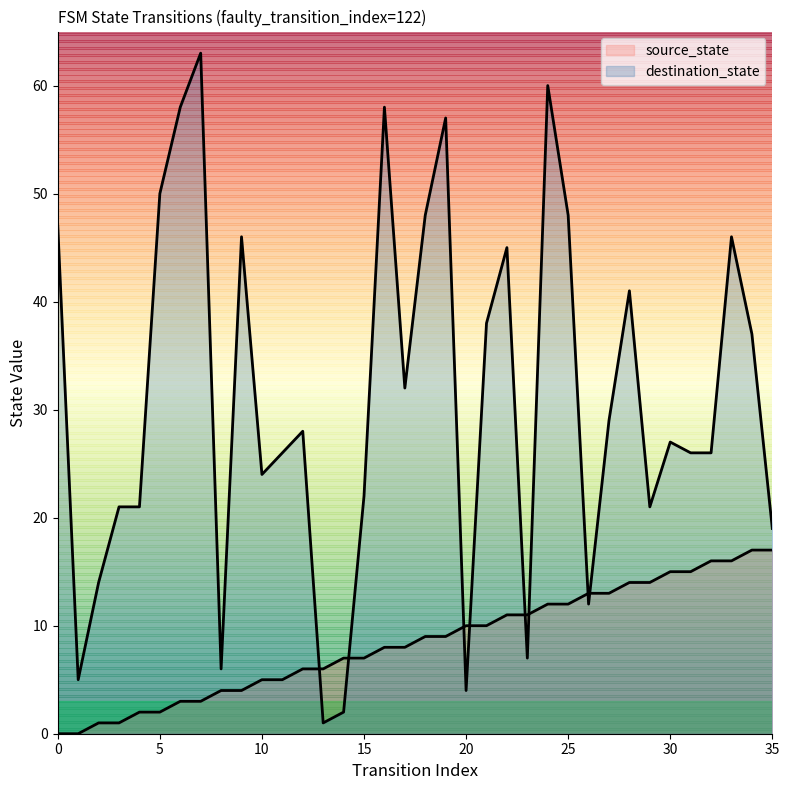

Which series has the widest spread of values?

destination_state